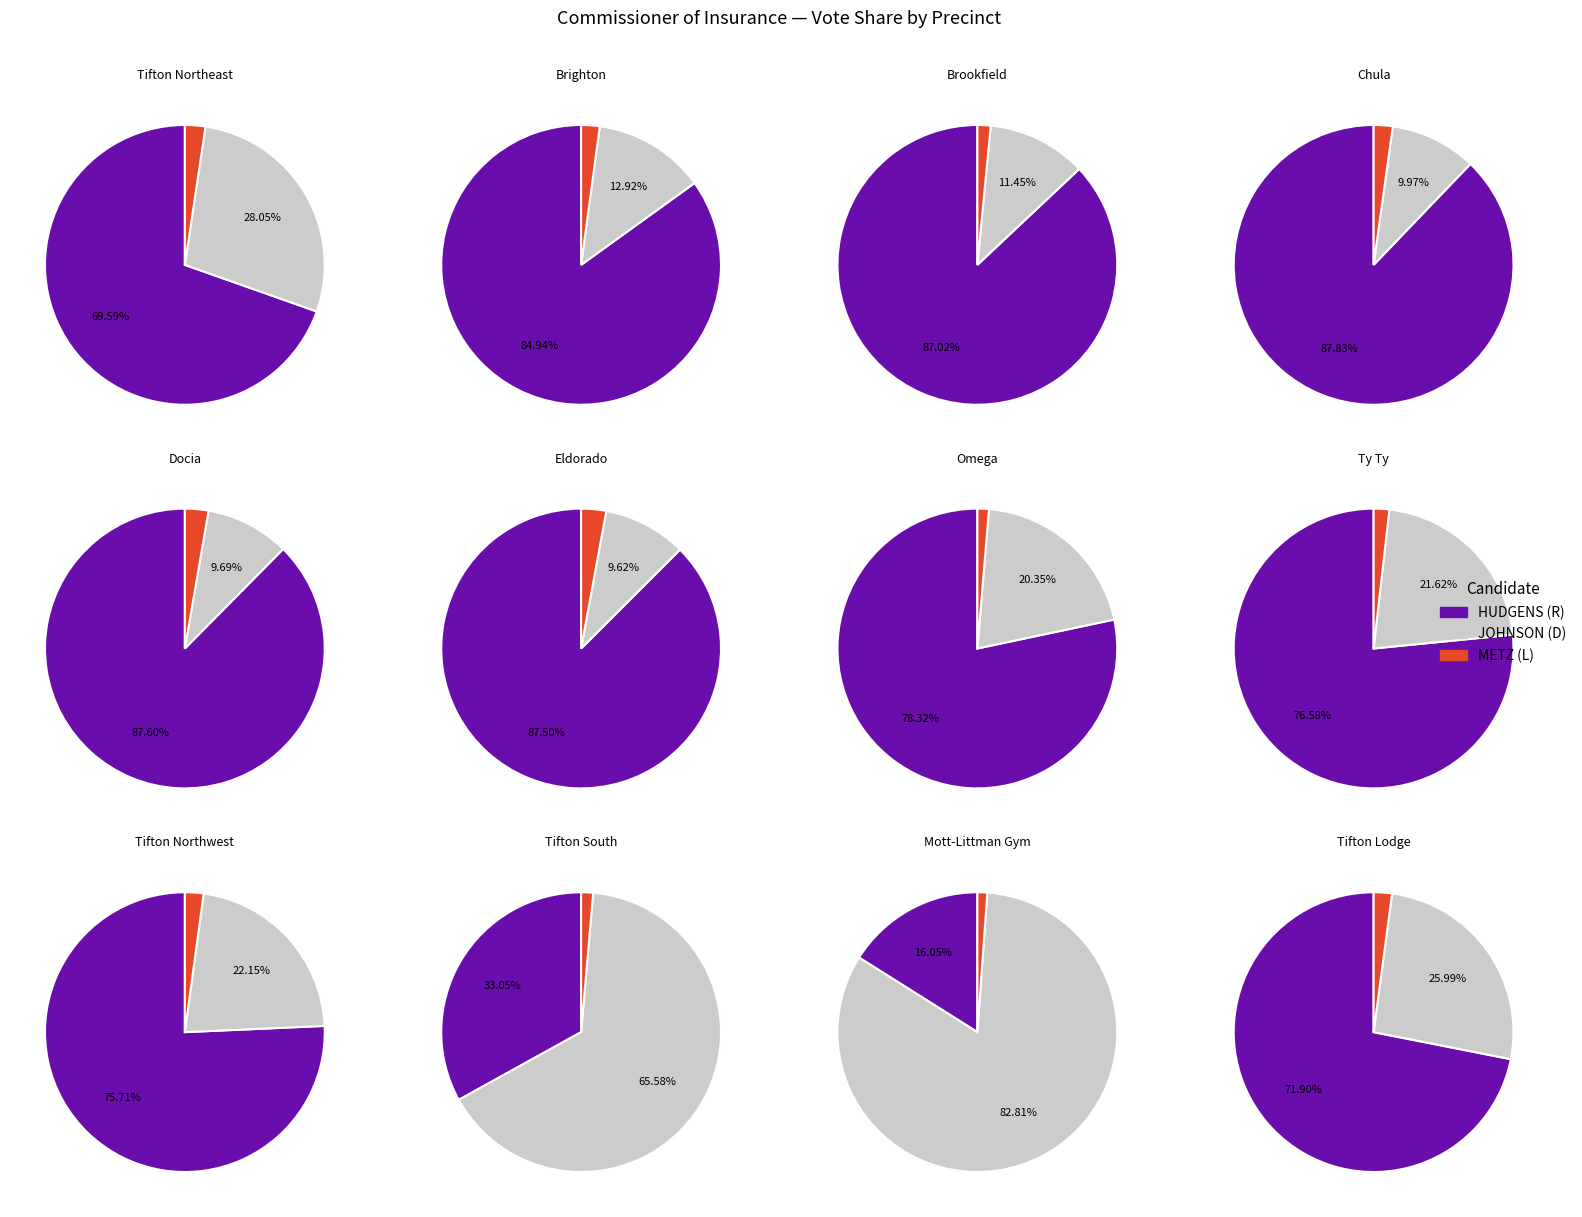

Which series has the widest spread of values?

RALPH T. HUDGENS (R)